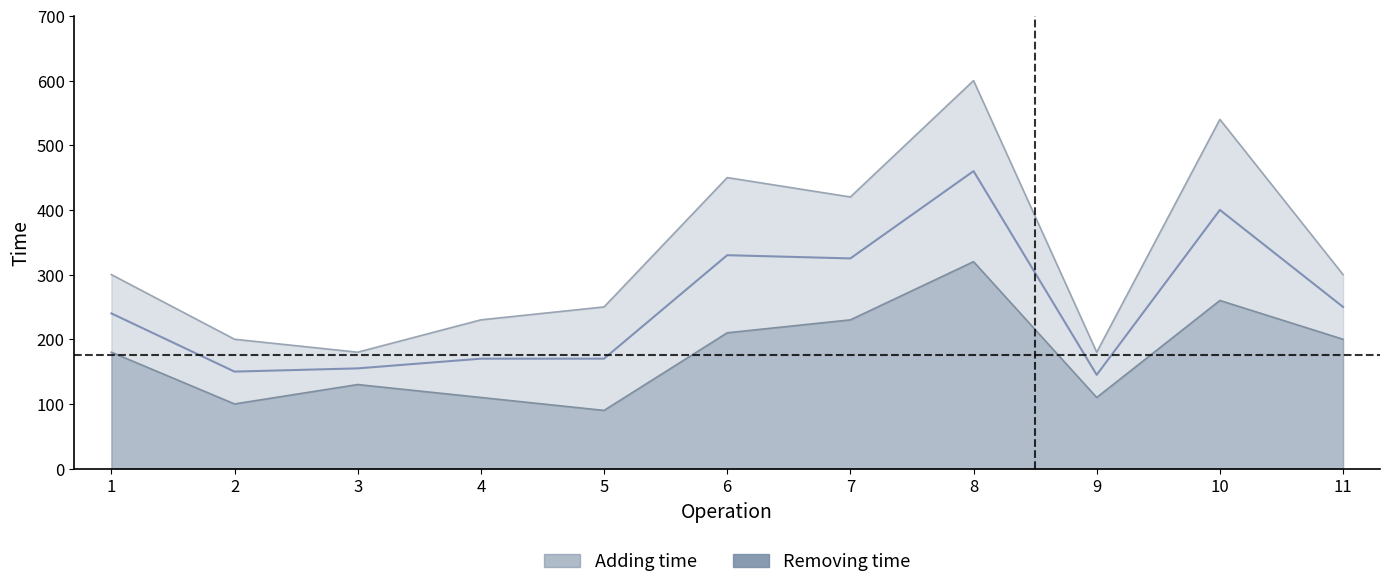

True or false: Removing time and Adding time cross at least once.

False